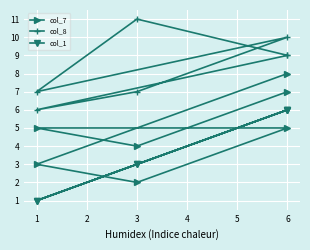

Is it true that col_1 equals 9 at 6?

False